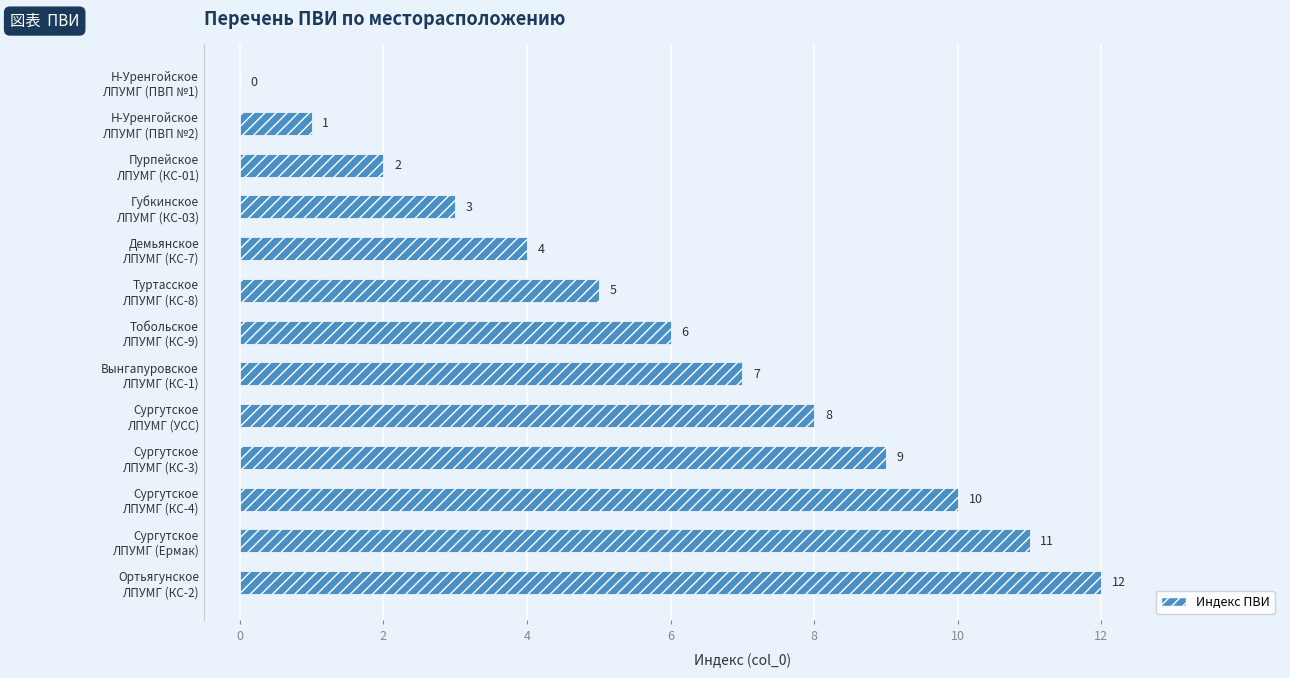

What is the sum of all values?

78